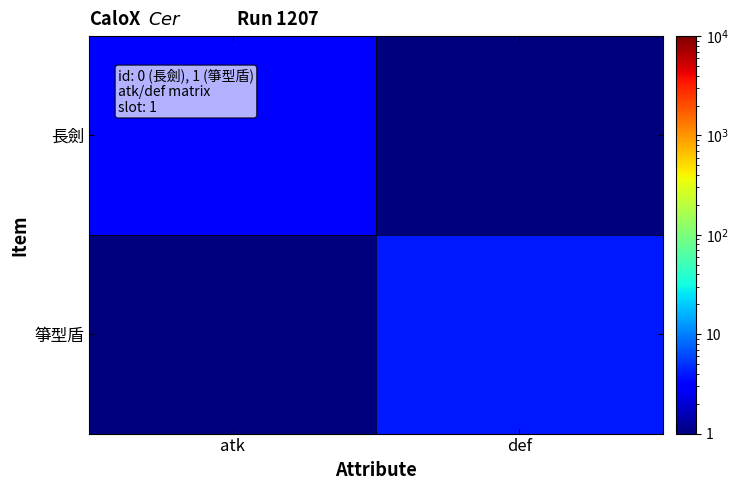

Reading right to left, transcribe all the data shown in this chart.

長劍: def=1.0	atk=3.0
箏型盾: def=4.0	atk=0.5